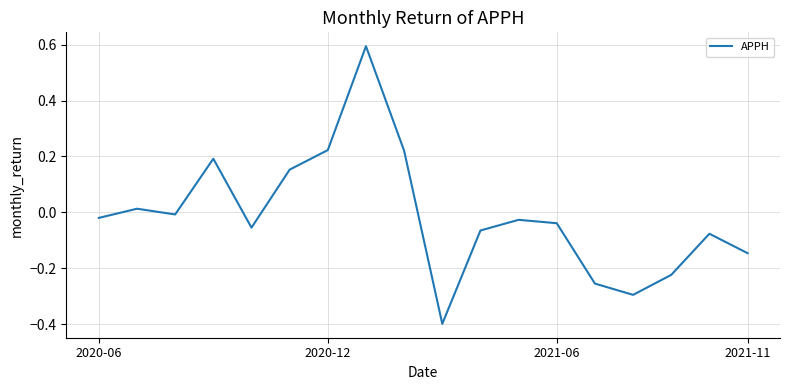

Does the chart have visible grid lines?

Yes